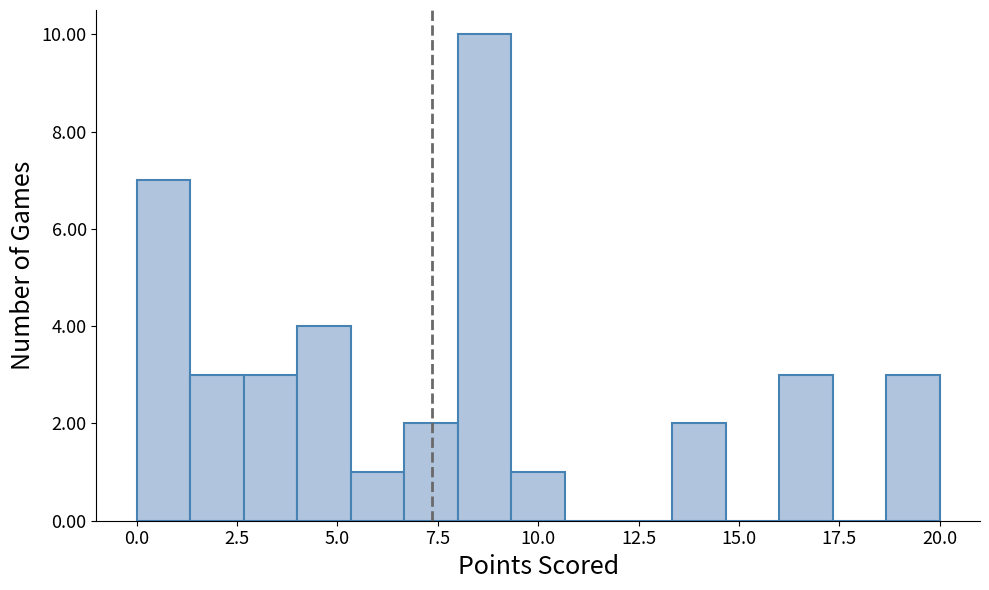

Around what value on the x-axis is the tallest bar? Give the approximate position of its centre, as read against the axis.

8.5